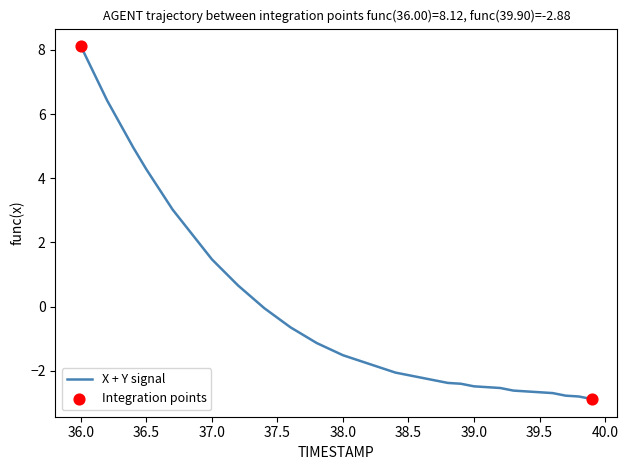

What is the difference between the maximum and minimum values?

11.0